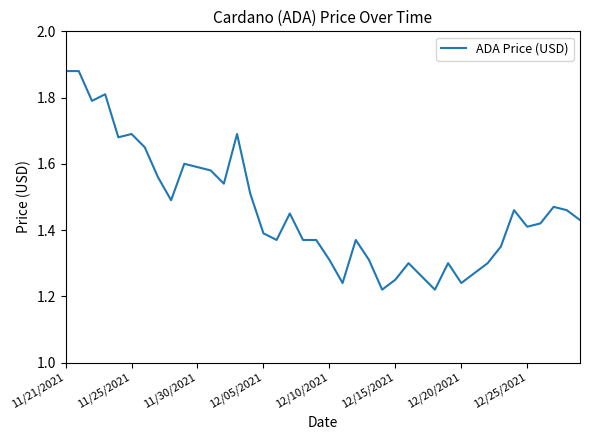

How many lines are shown in the chart?

1